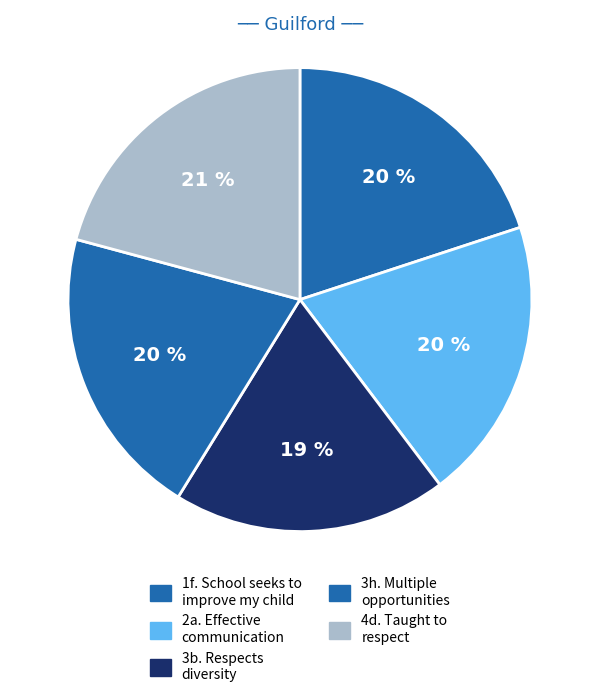

Which slice is the largest?

4d. My child is being taught to respect